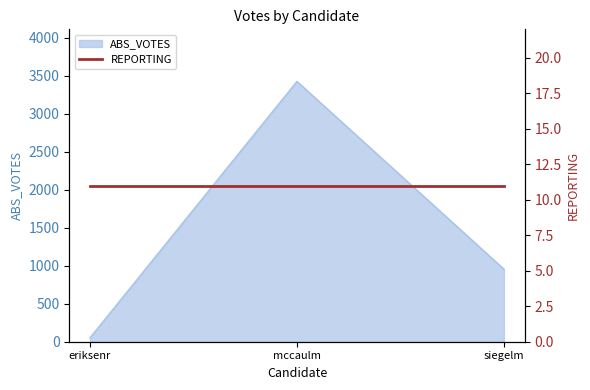

Count the values in the range 51 to 3424.

3